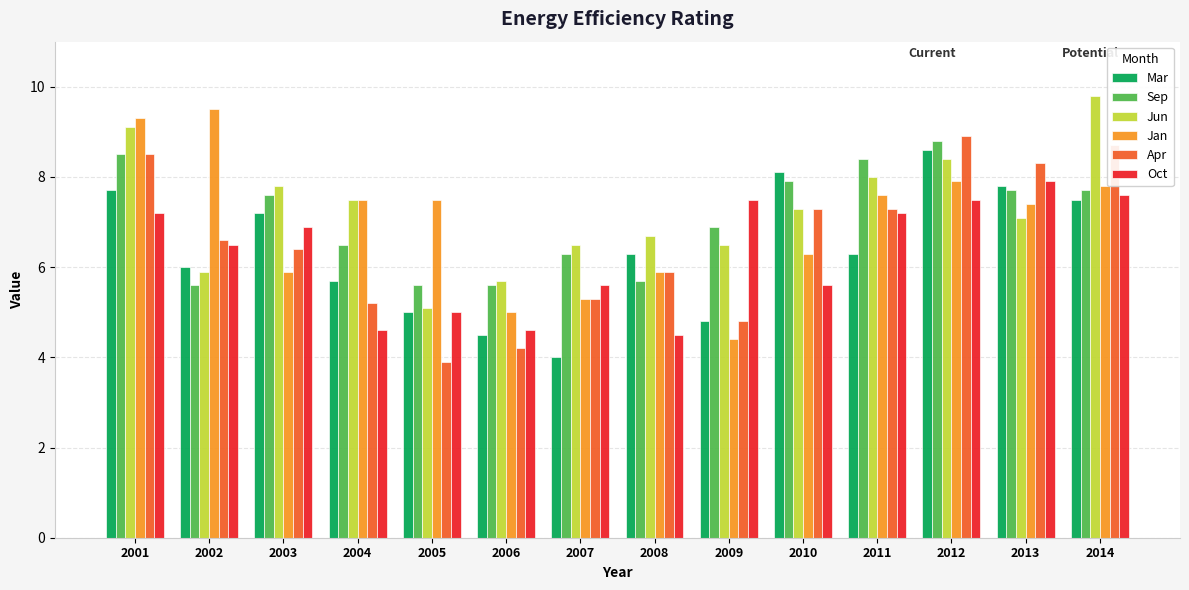

What are all the series names shown in the legend?

Mar, Sep, Jun, Jan, Apr, Oct